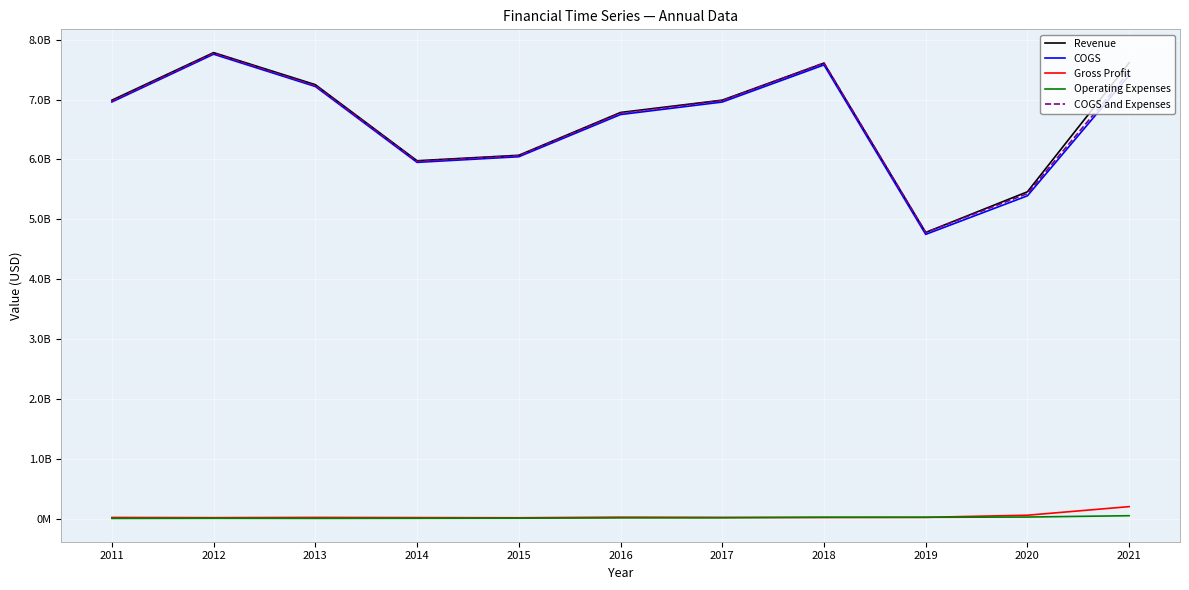

Which category has the lowest value in the COGS series?

2019